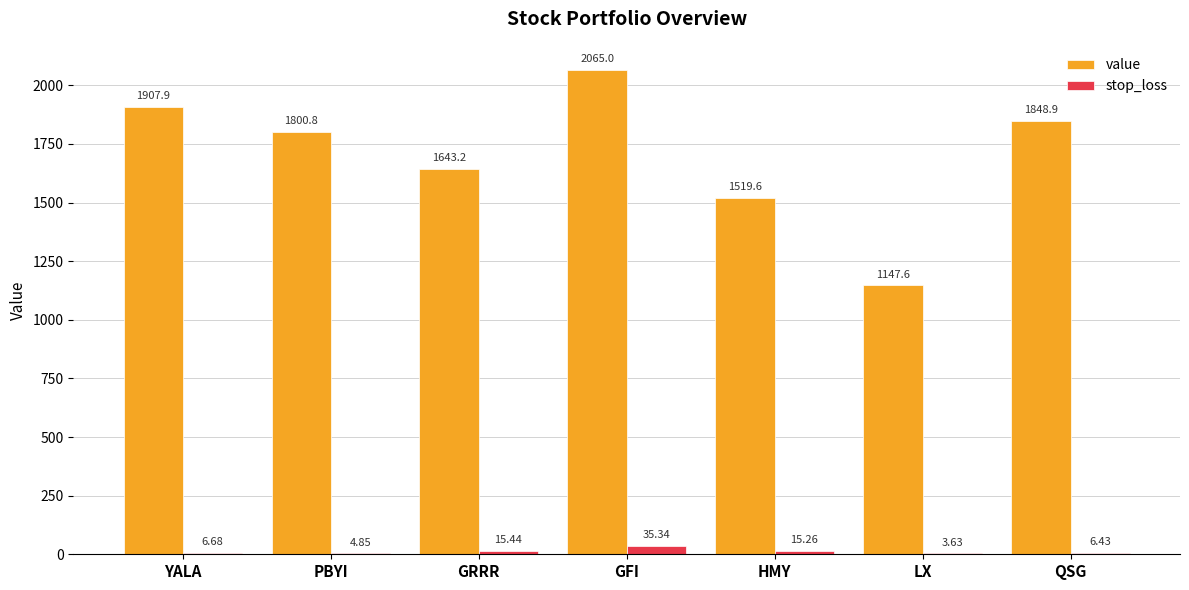

What is the sum of the stop_loss values at QSG and HMY?

21.7